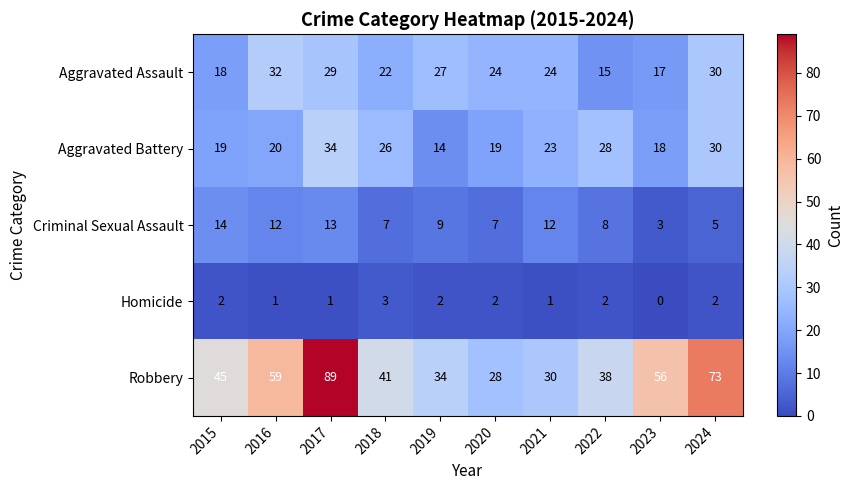

Rank the series at 2022 from lowest to highest value.

Homicide, Criminal Sexual Assault, Aggravated Assault, Aggravated Battery, Robbery